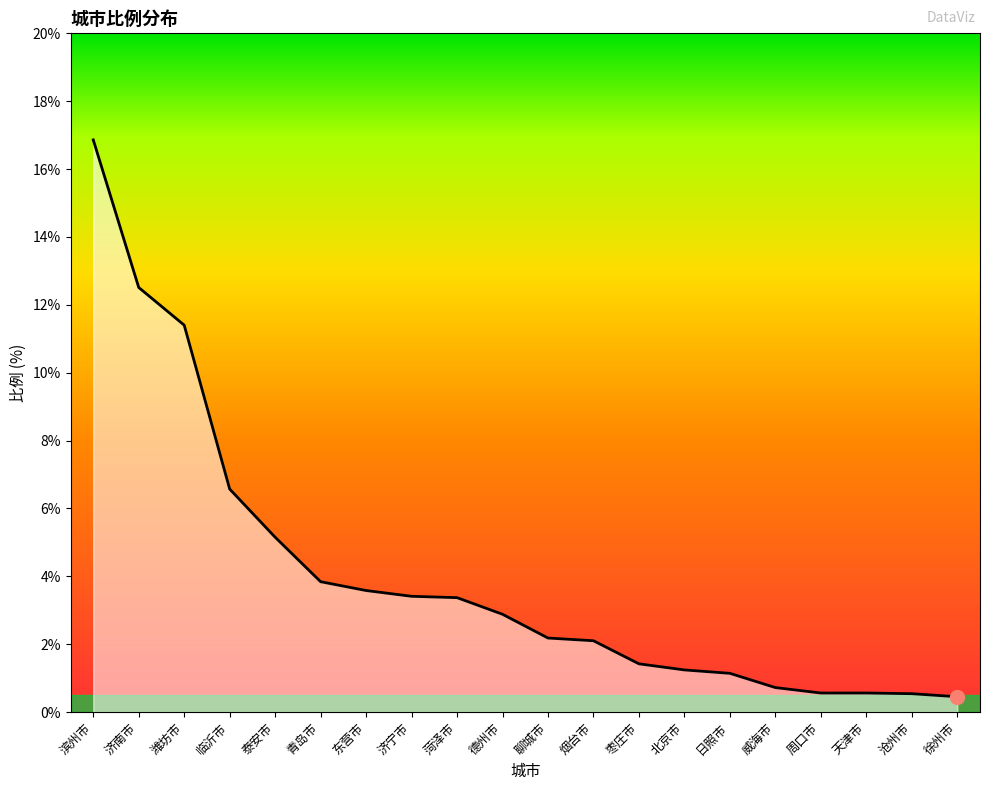

What is the difference between the second highest and second lowest values?

12.0